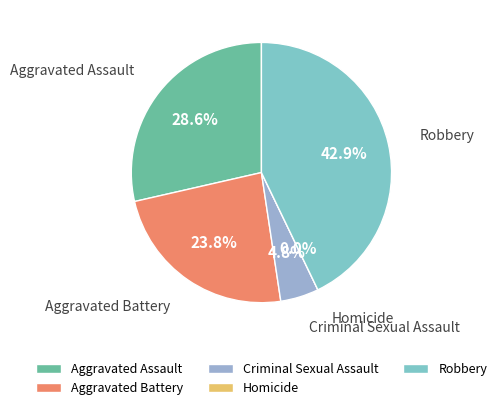

Rank the categories by value from highest to lowest.

Robbery, Aggravated Assault, Aggravated Battery, Criminal Sexual Assault, Homicide